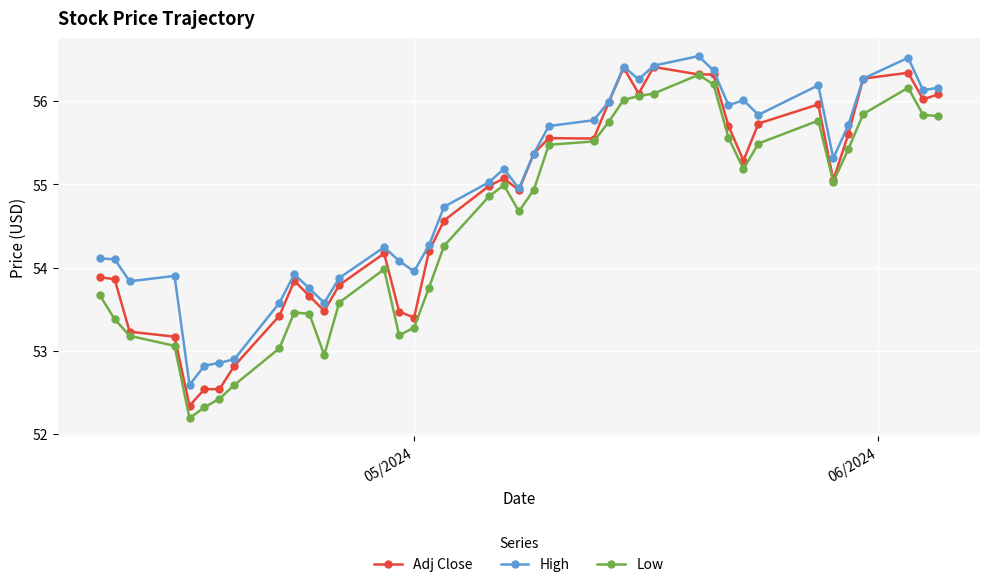

Rank the series by their average value, from highest to lowest.

High, Adj Close, Low